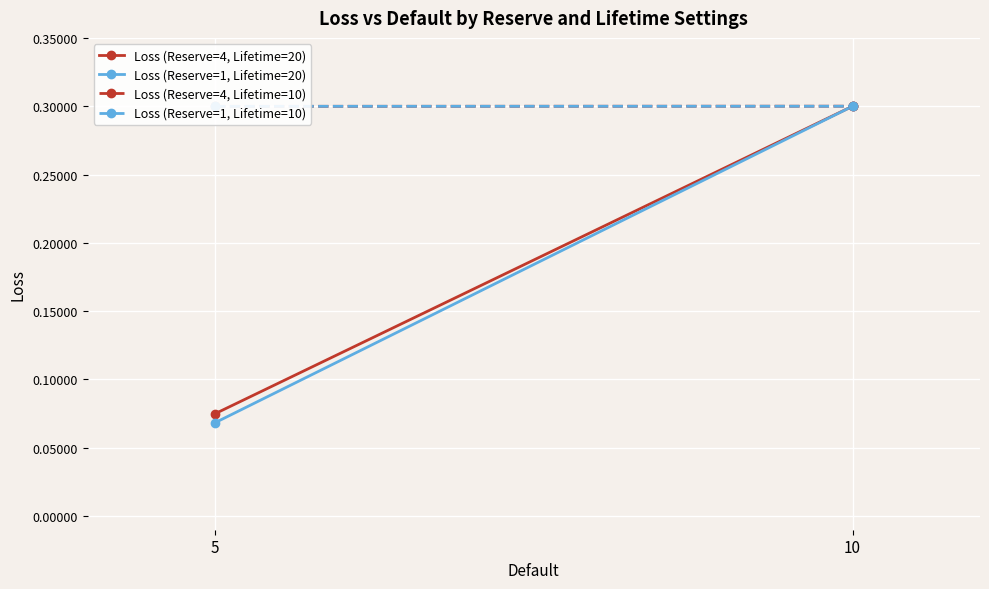

Rank the series at 10 from lowest to highest value.

Loss (Reserve=1, Lifetime=20), Loss (Reserve=4, Lifetime=20), Loss (Reserve=1, Lifetime=10), Loss (Reserve=4, Lifetime=10)